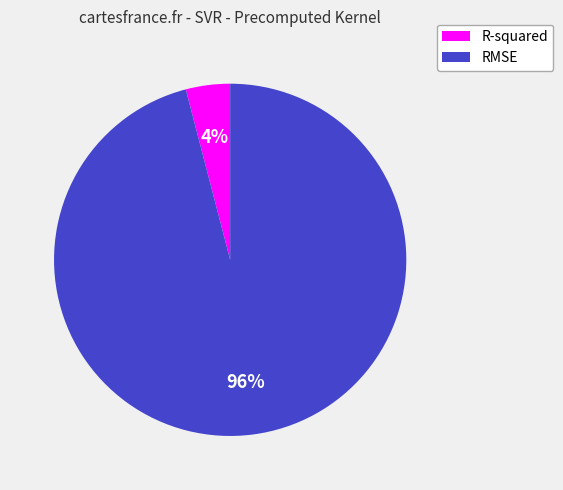

How many segments does this pie chart have?

2